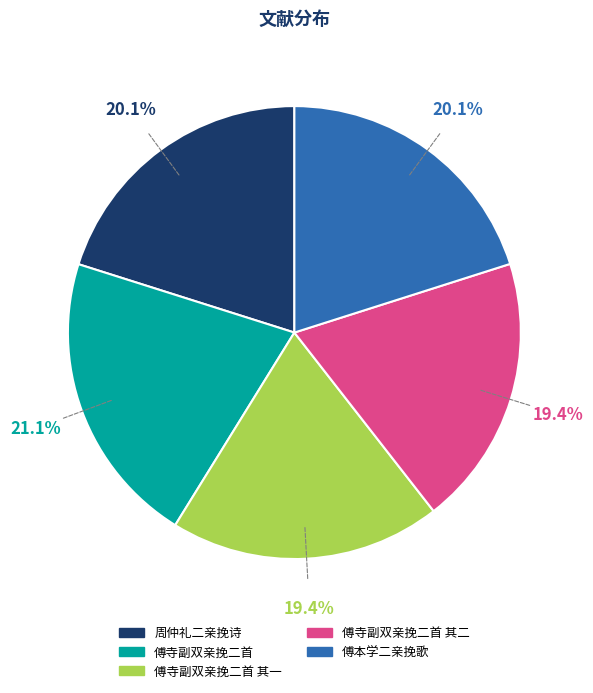

Is 周仲礼二亲挽诗 the majority of the pie?

No